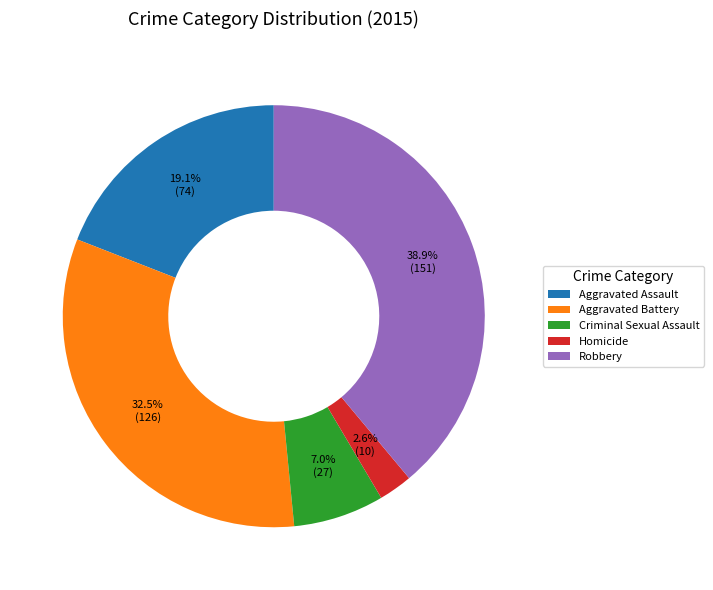

Is there any slice that represents more than half of the pie?

No